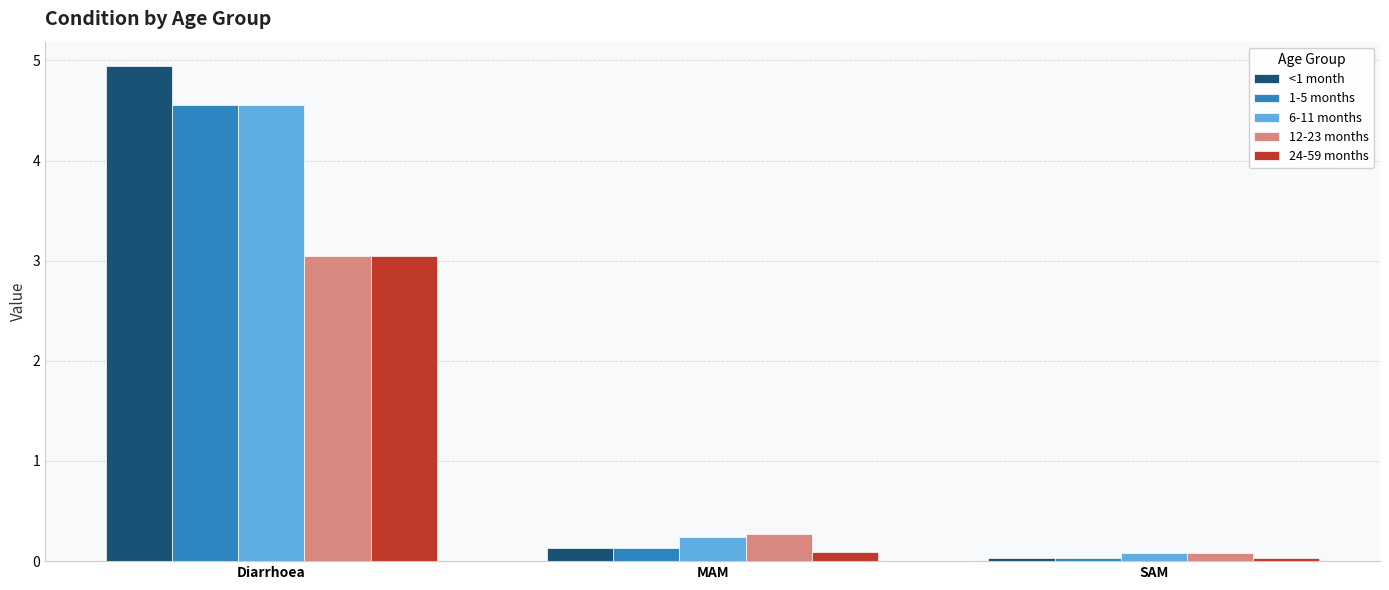

Which series has the widest spread of values?

<1 month